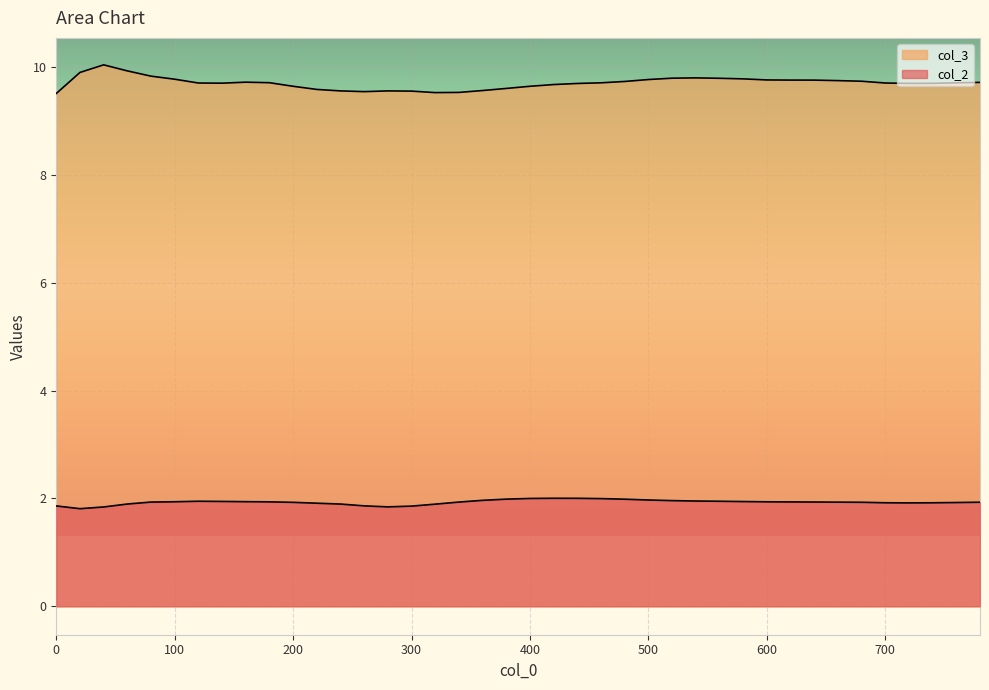

What is the average value of the col_3 series?

9.7